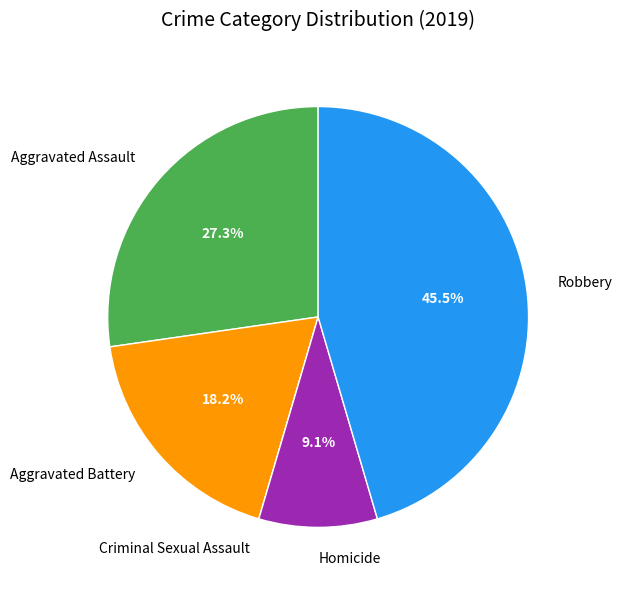

Is Aggravated Assault the majority of the pie?

No